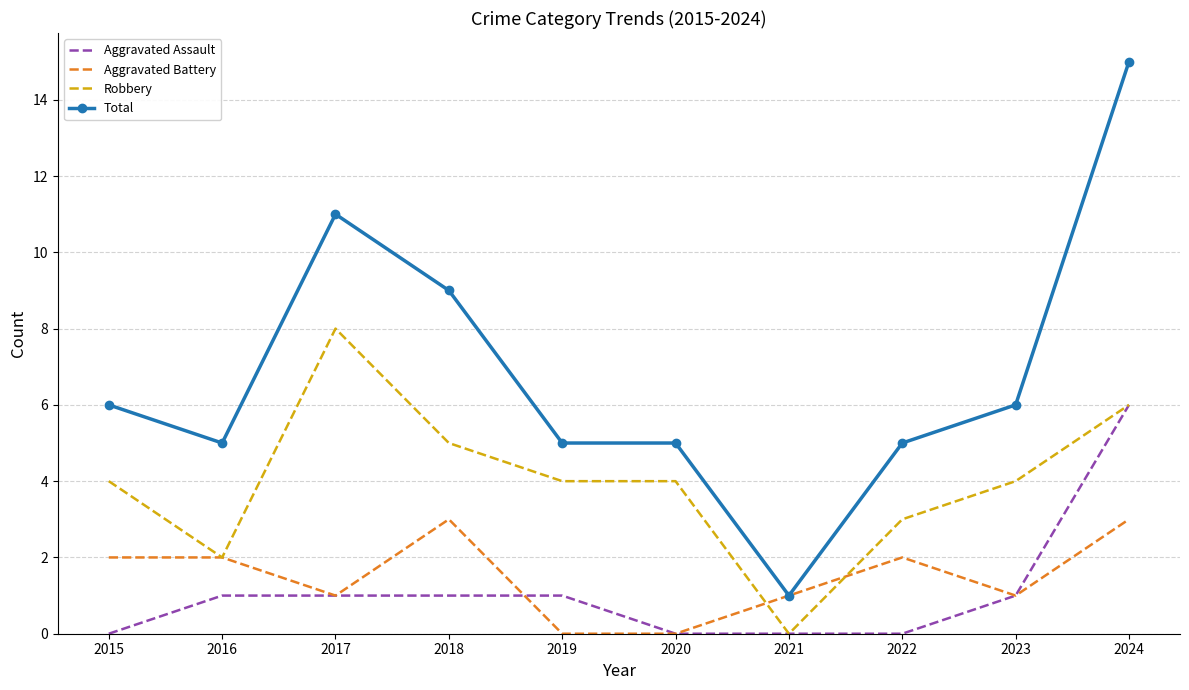

What is the sum of the Total values at 2023 and 2015?

12